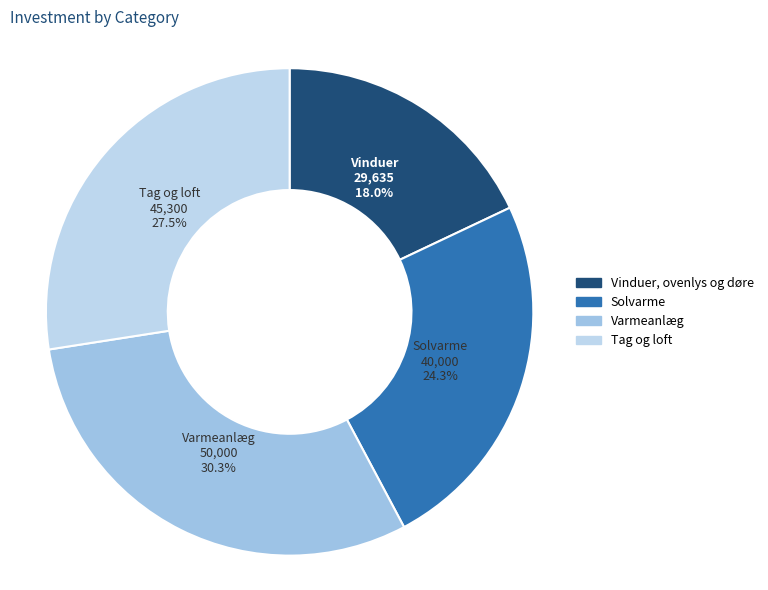

Count the number of slices in the pie.

4